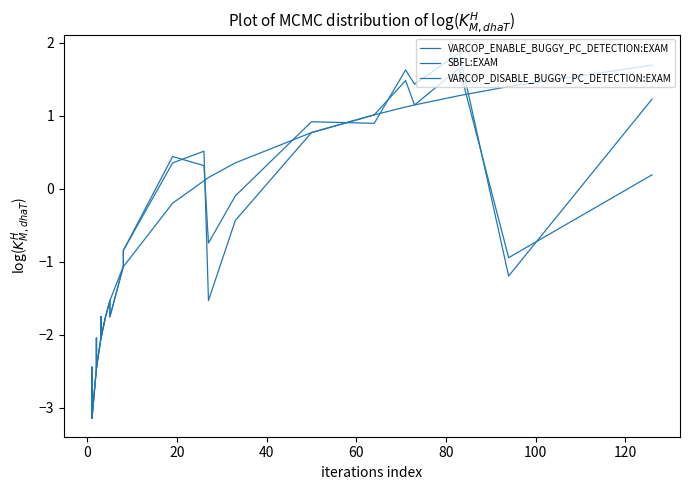

What is the label of the 3rd point from the left?

20